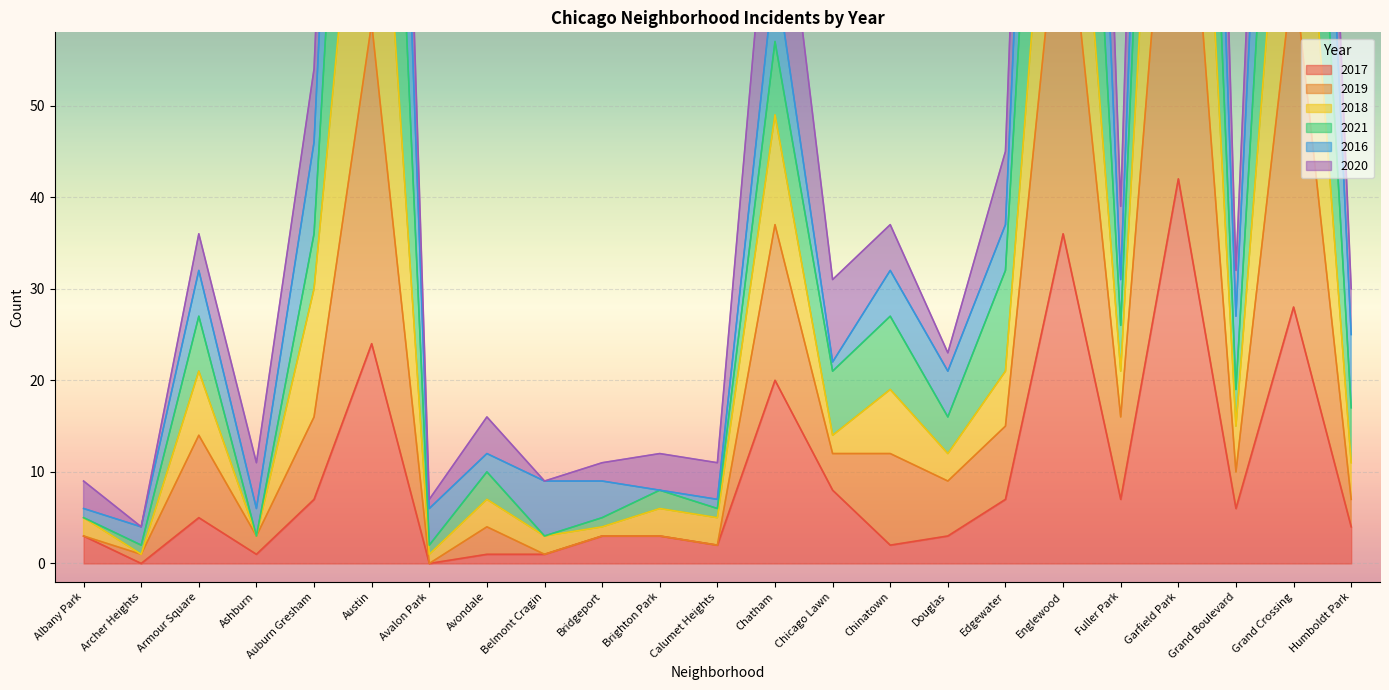

The 2017 series shows 9 at Fuller Park. True or false?

False